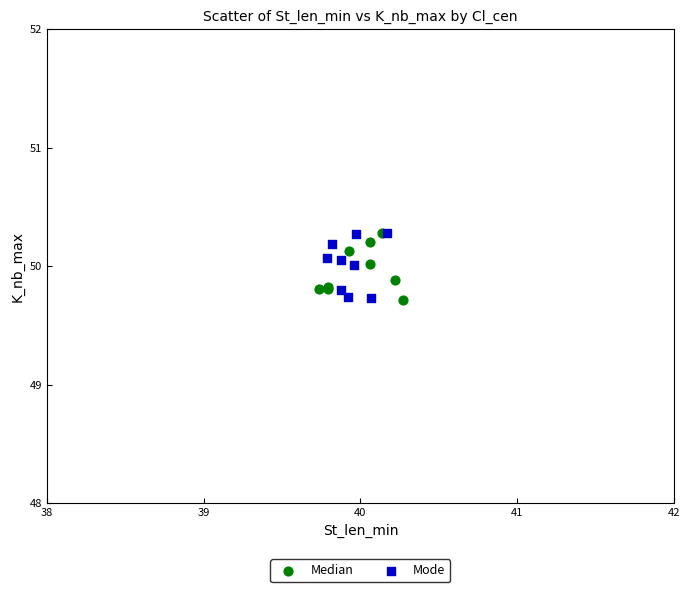

What are all the series names shown in the legend?

Median, Mode